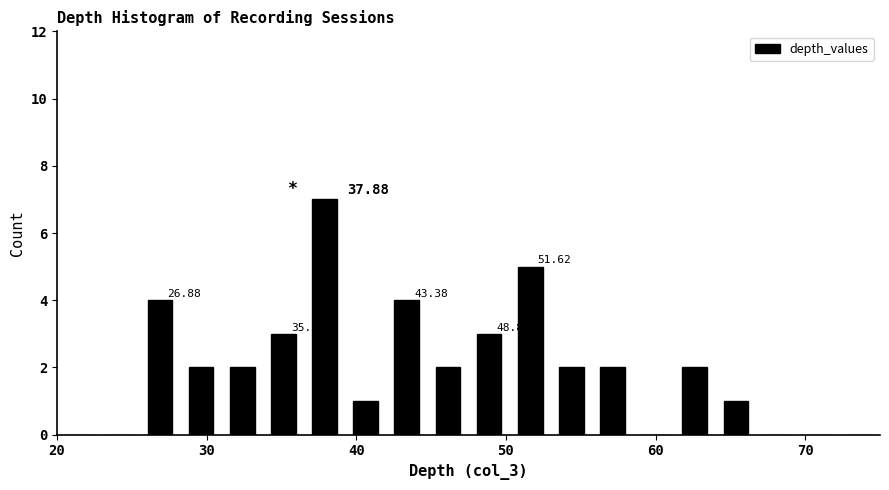

Read against the x-axis, roughly where is the centre of the tallest bar?

38